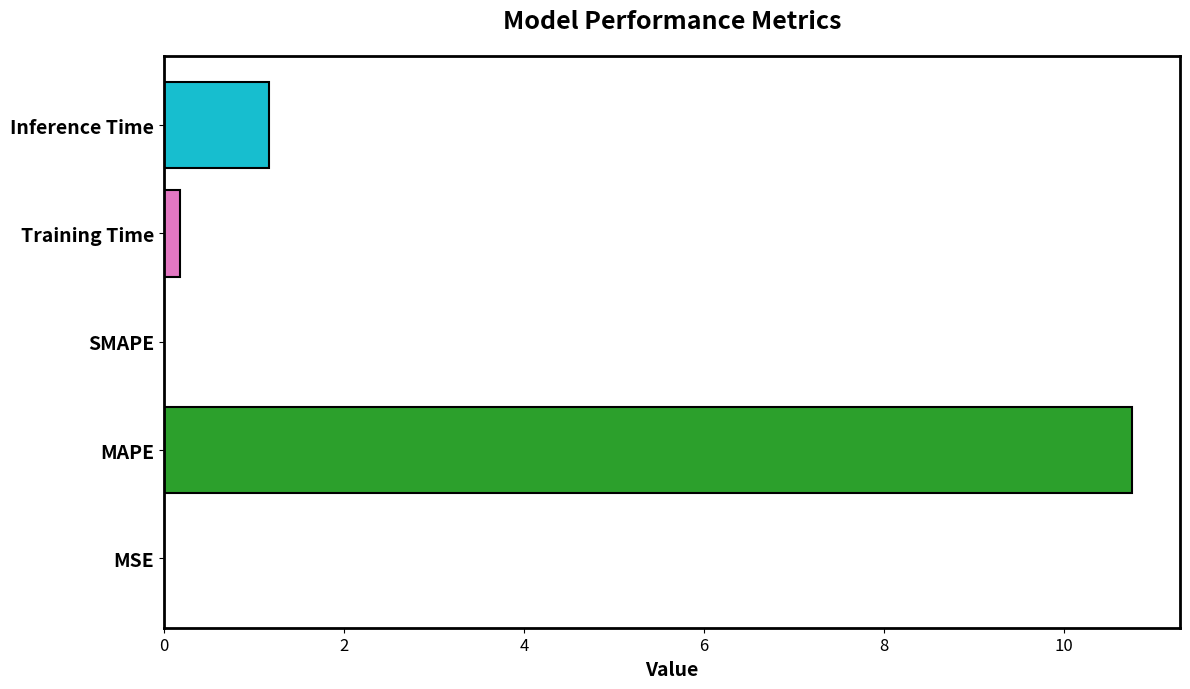

Between MSE and Inference Time, which is larger?

Inference Time